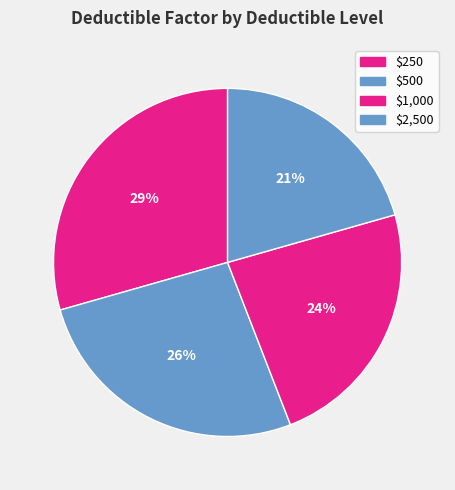

How many slices are in this pie chart?

4